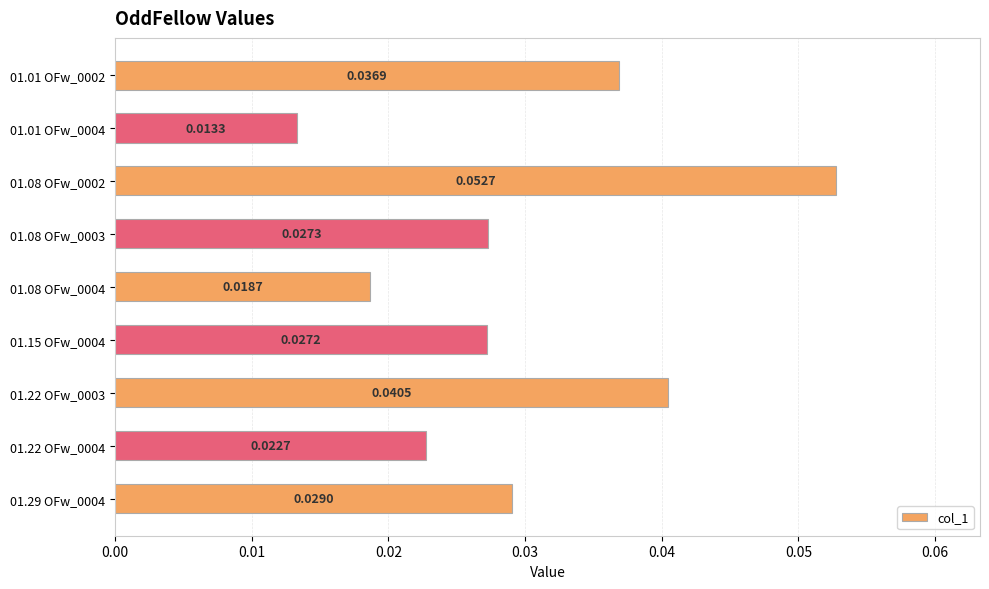

What is the sum of all values?

0.3